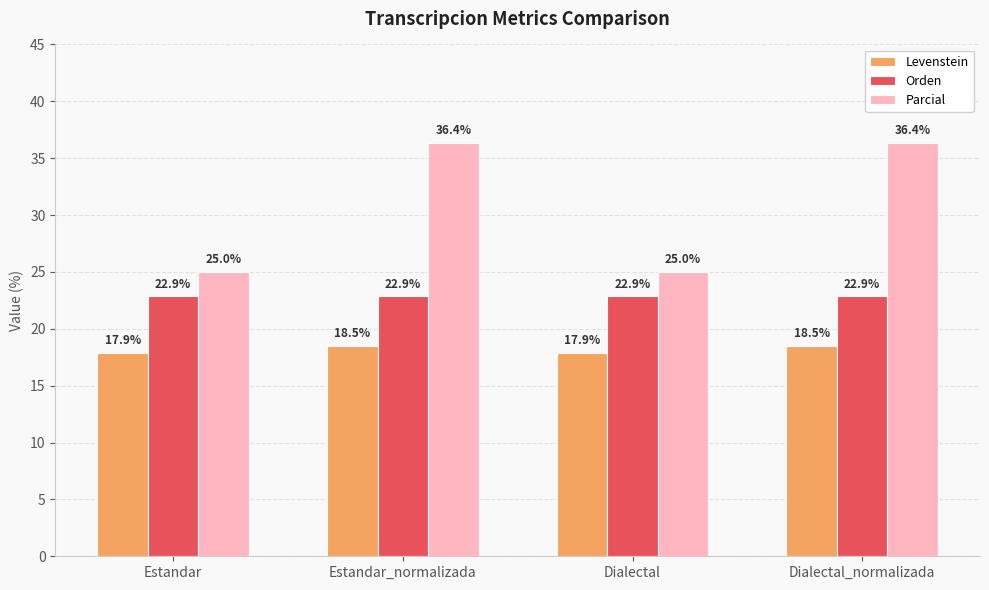

Which series has the largest total across all categories?

Parcial